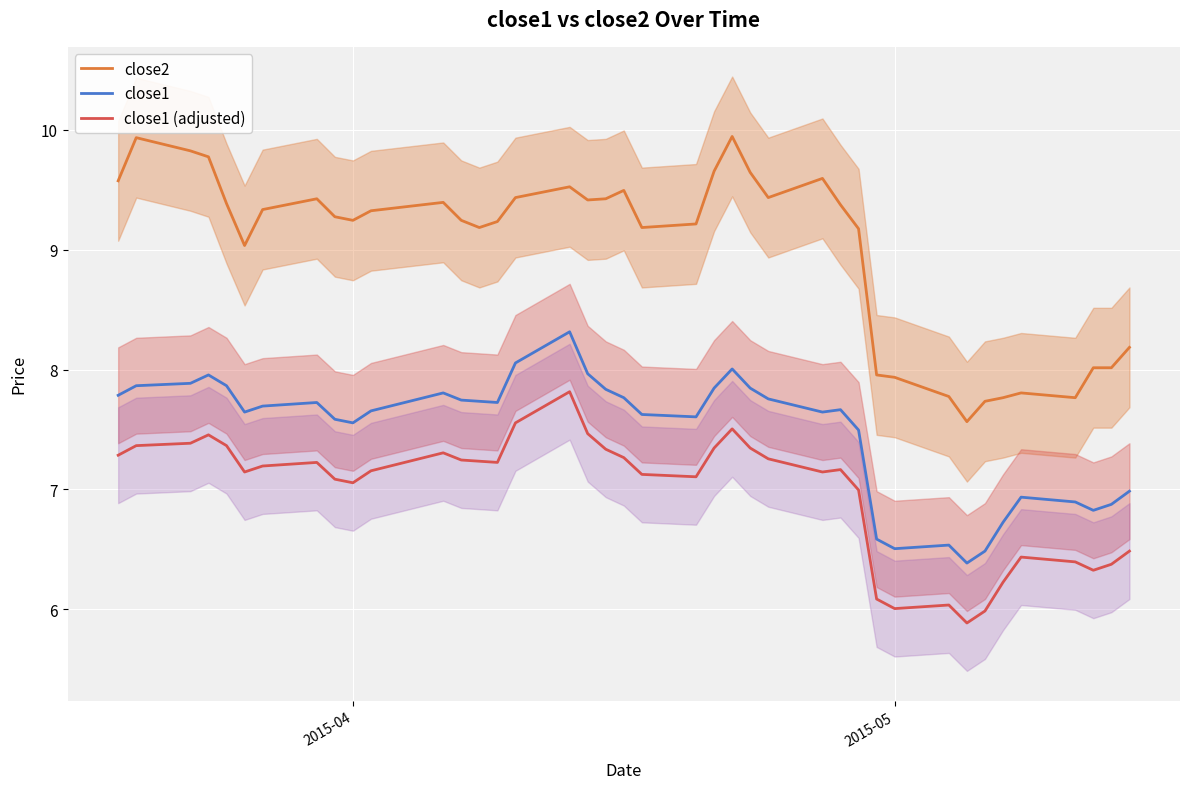

How many data points in close2 are above 9?

29